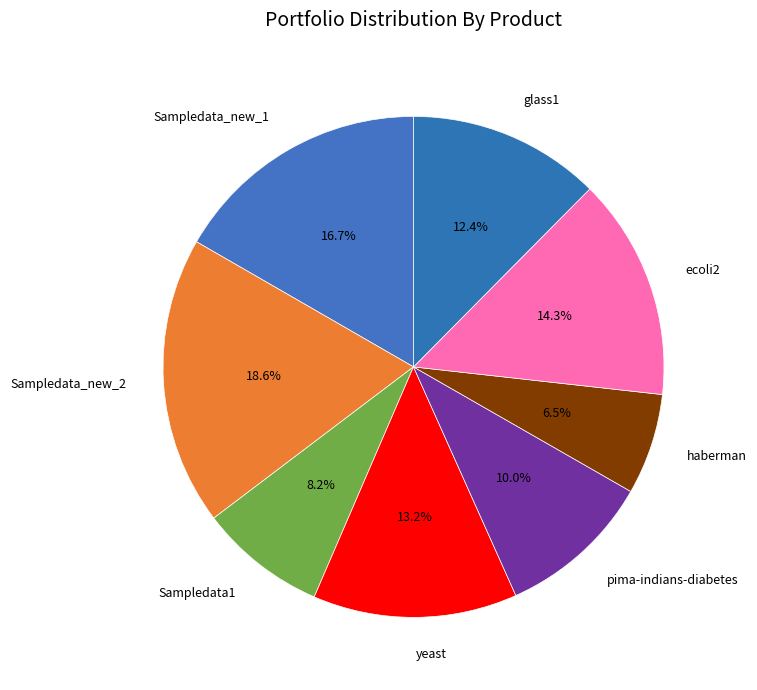

Does any single category account for the majority?

No